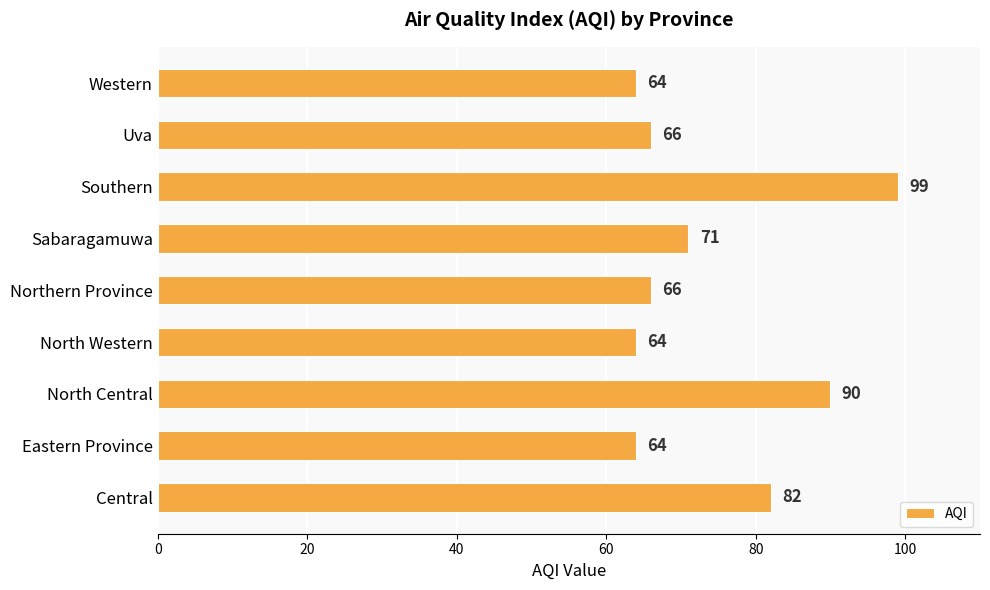

What is the difference between the maximum and minimum values?

35